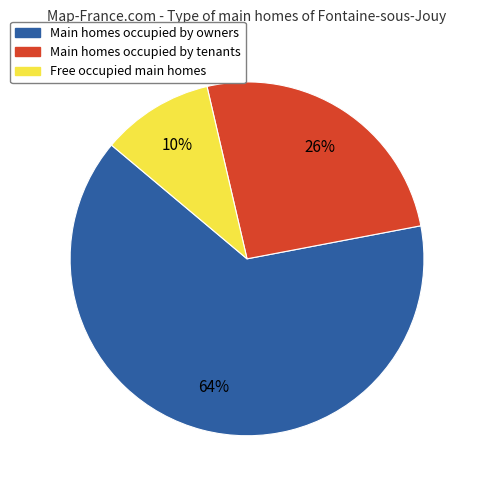

To the nearest percent, what portion does Main homes occupied by owners represent?

64%